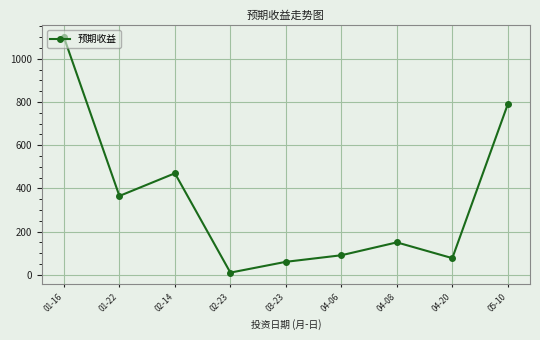

What is the maximum value shown in the chart?

1100.0